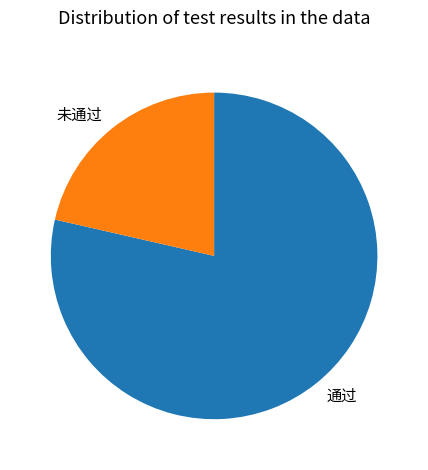

How many slices are in this pie chart?

2